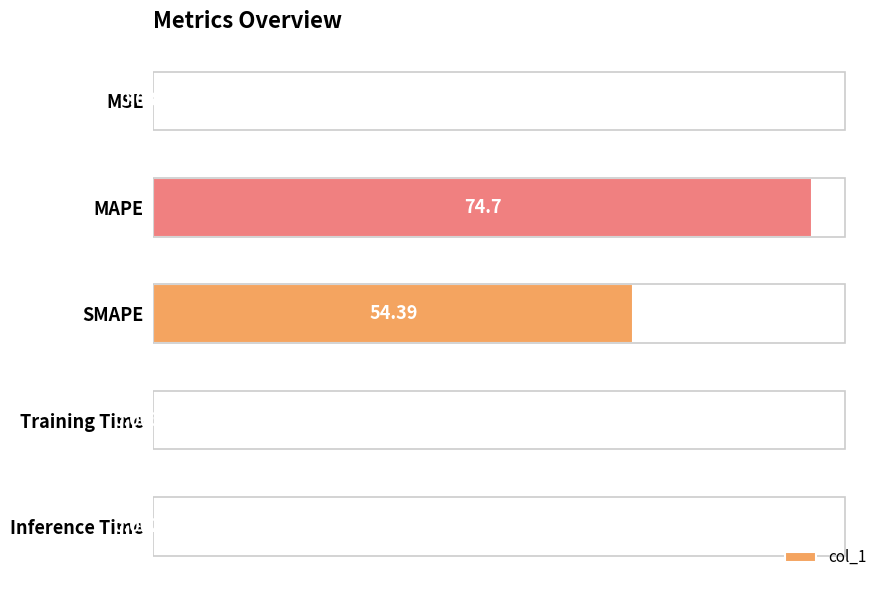

Reading left to right, list all the values displayed in this chart.

0.0	74.7	54.4	0.0	0.0